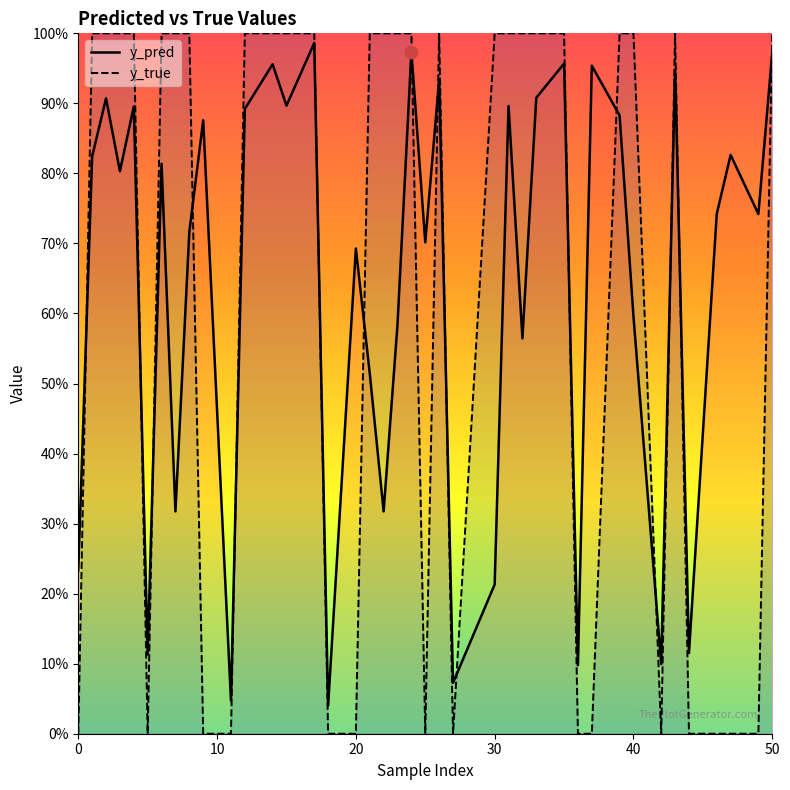

Which series contains the highest Y value?

y_true